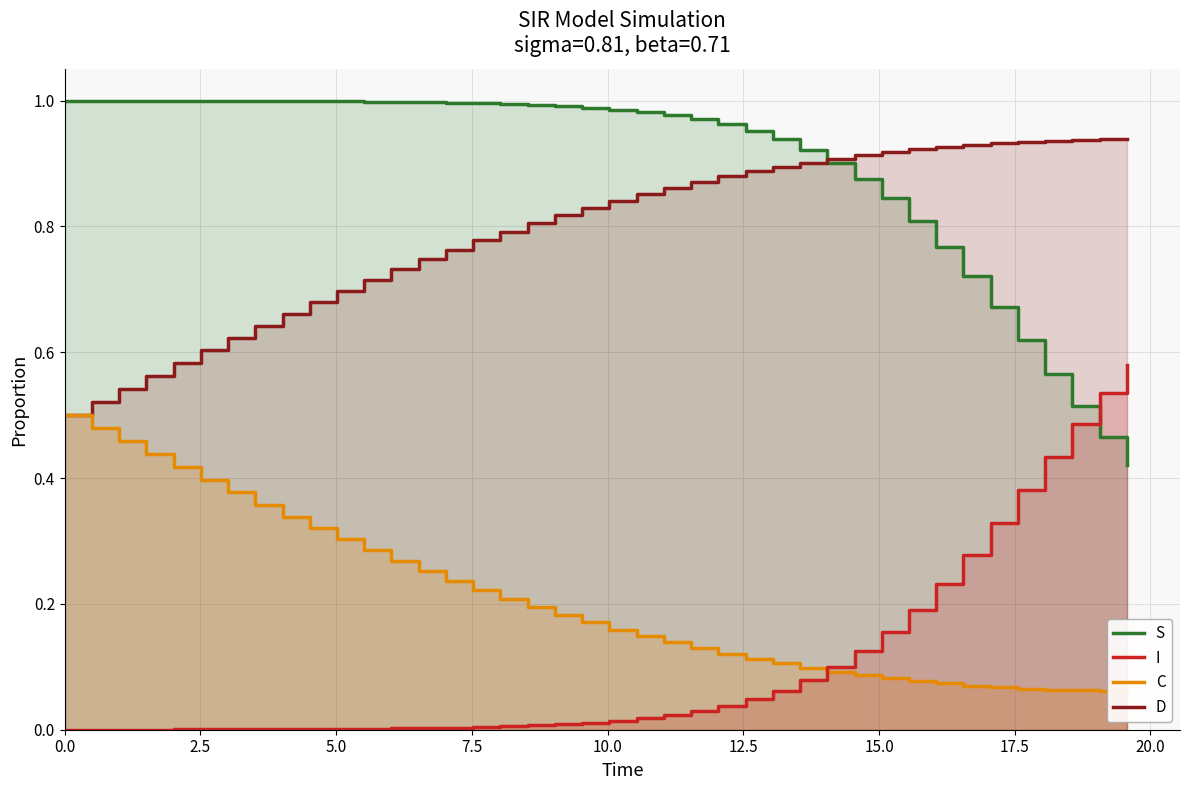

What is the difference between the maximum and minimum values in the S series?

0.6